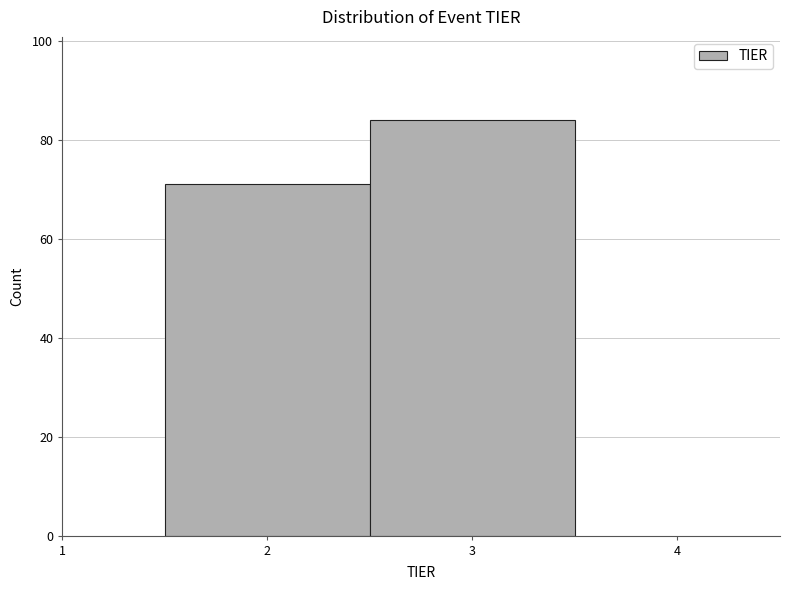

What is the height of the bar covering 1.5 to 2.5 on the x-axis? The values are not printed on the chart, so give them approximately, as read against the axis.

72